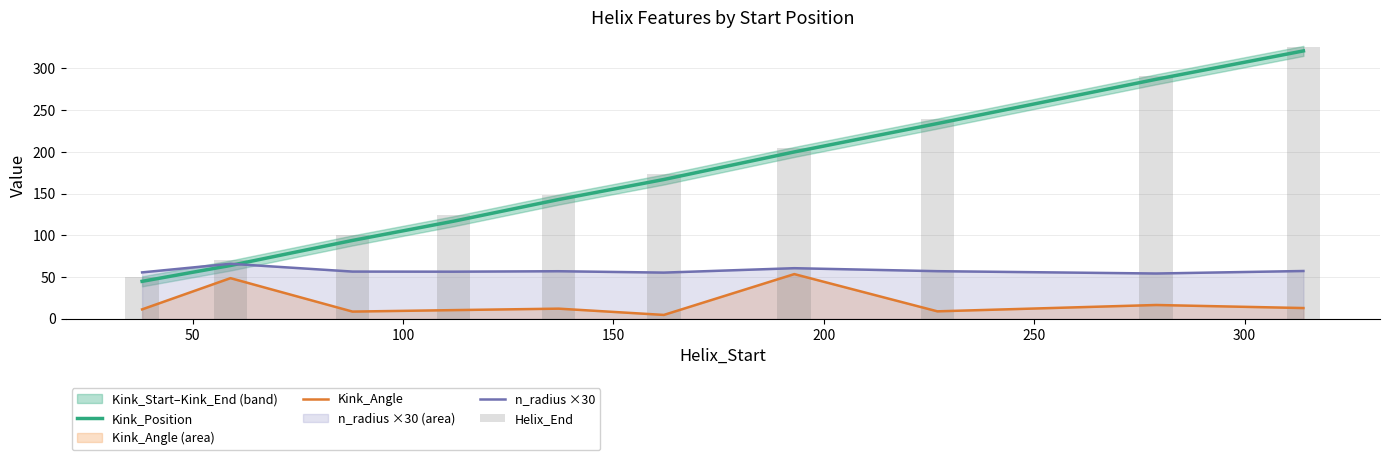

What is the highest value of the n_radius ×30 series?

66.0